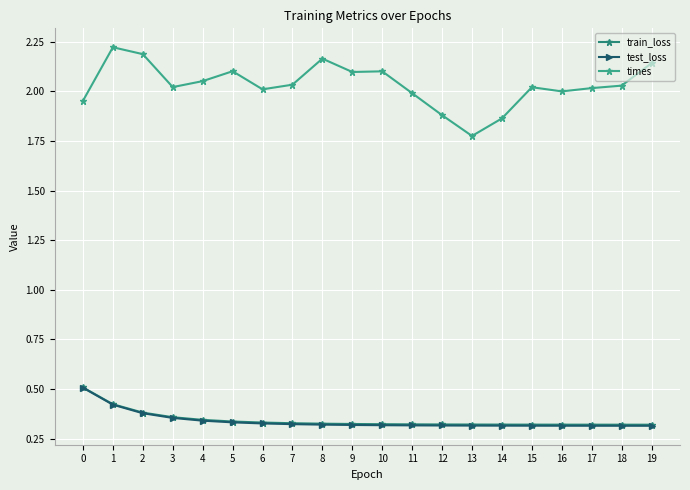

At which category is the sum across all series the highest?

1